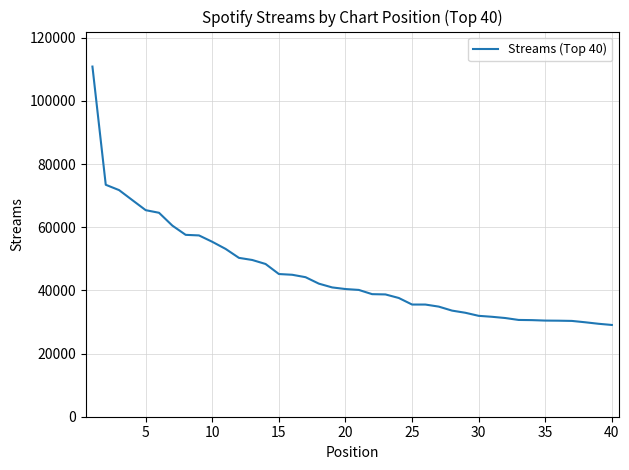

What is the smallest value displayed?

29051